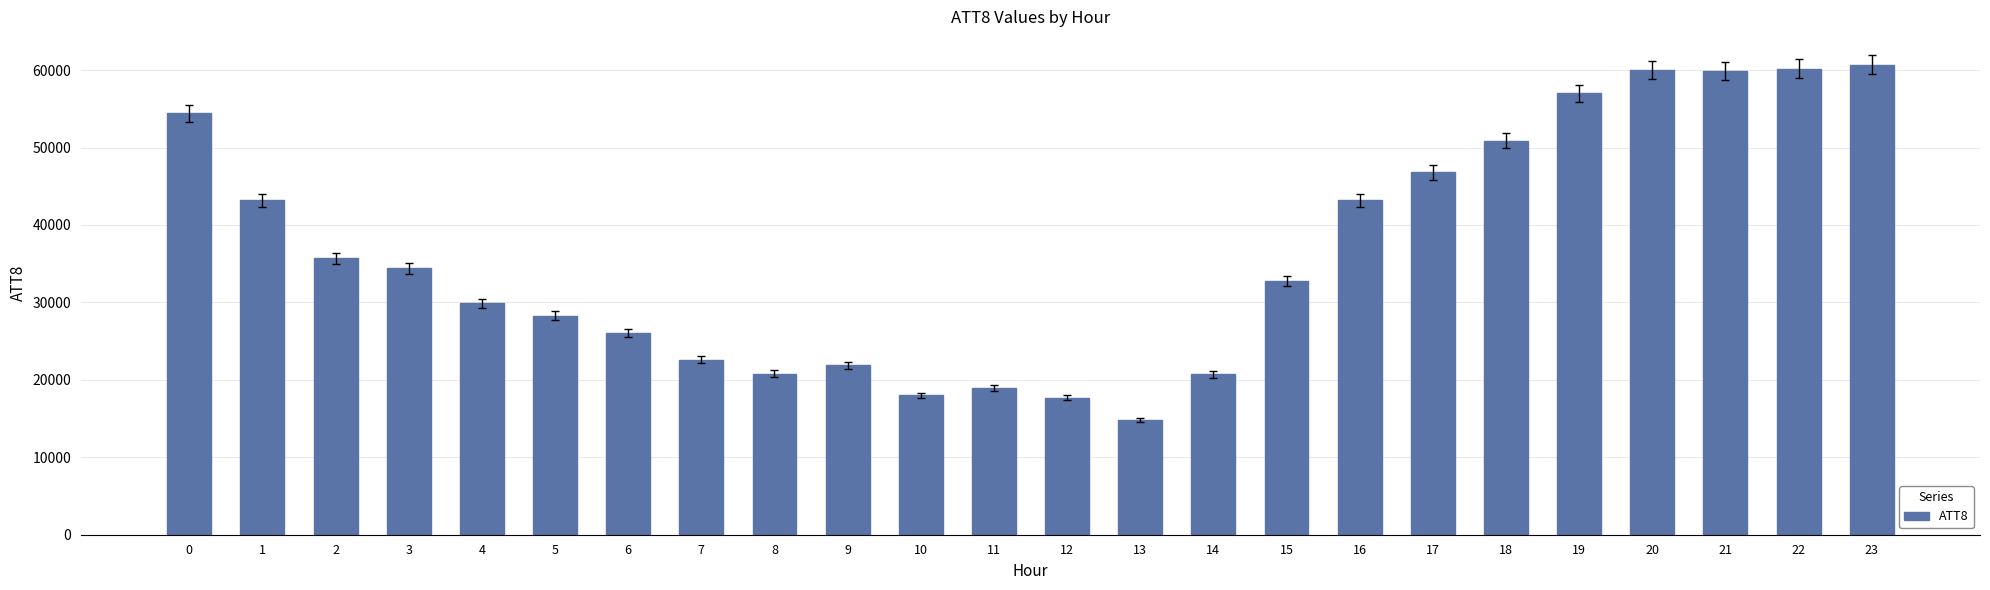

What is the change in value from 9 to 19?

+35100